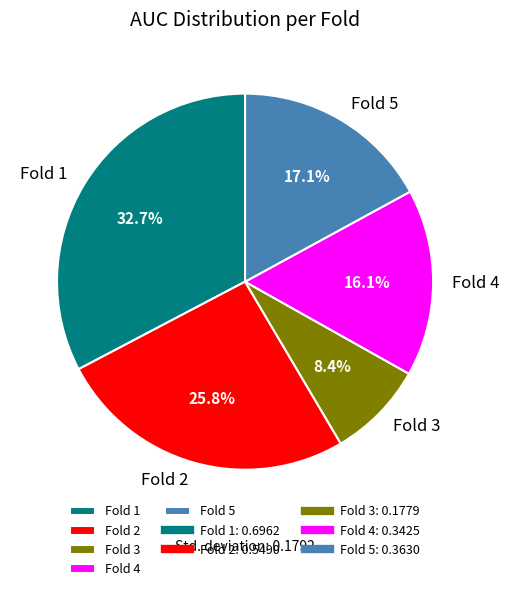

What portion of the pie excludes Fold 3?

91.6%